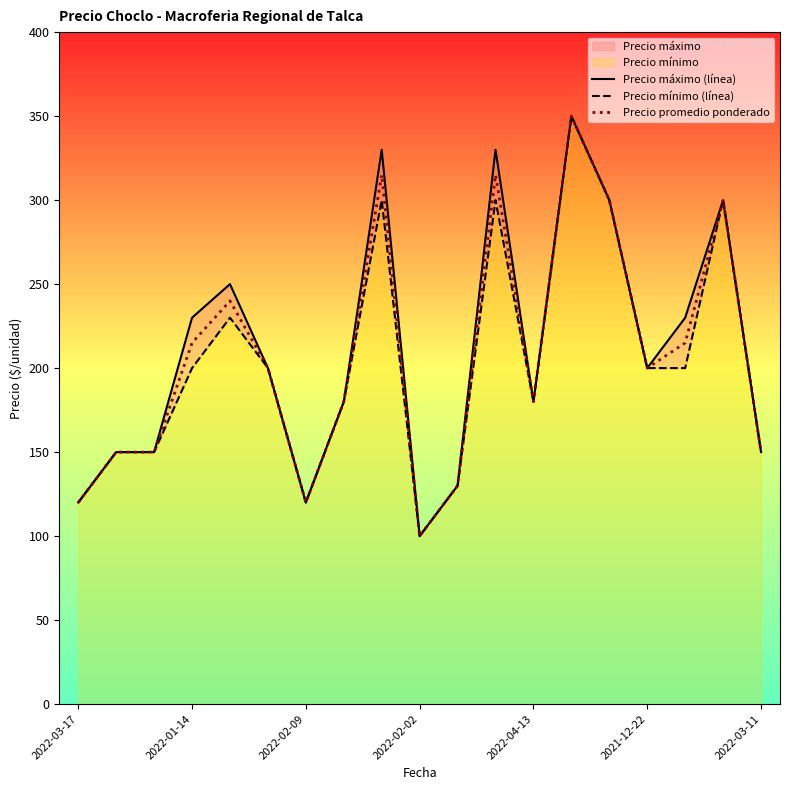

What value does the Precio mínimo (línea) series have at 13, to the nearest 10?

350